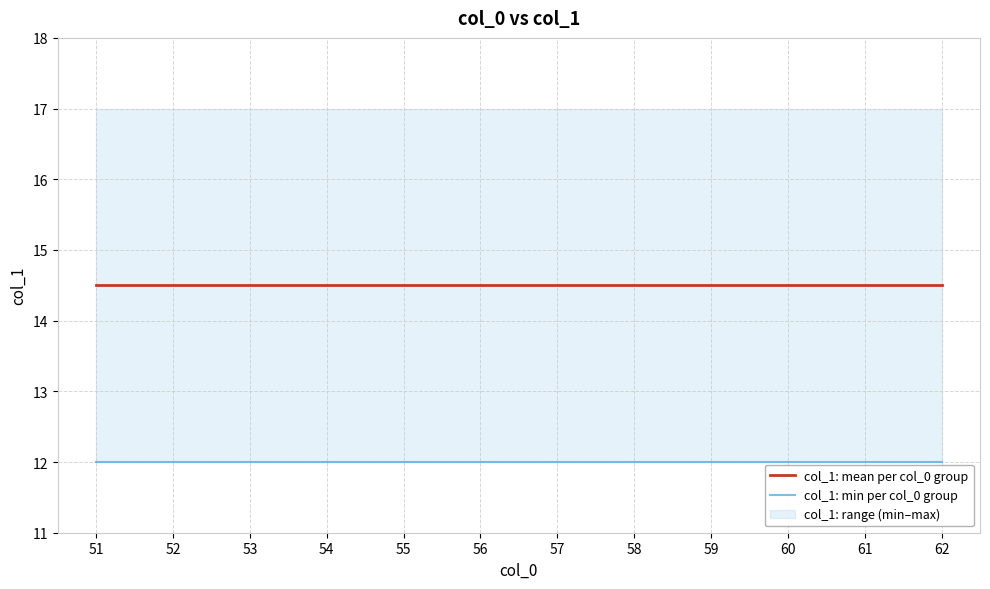

List the series in order of their peak value, highest first.

col_1: mean per col_0 group, col_1: min per col_0 group